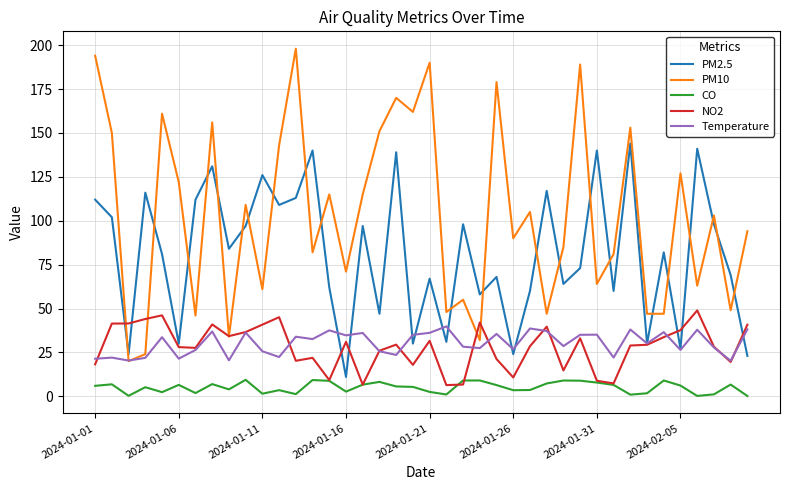

What is the highest value of the PM2.5 series?

144.0